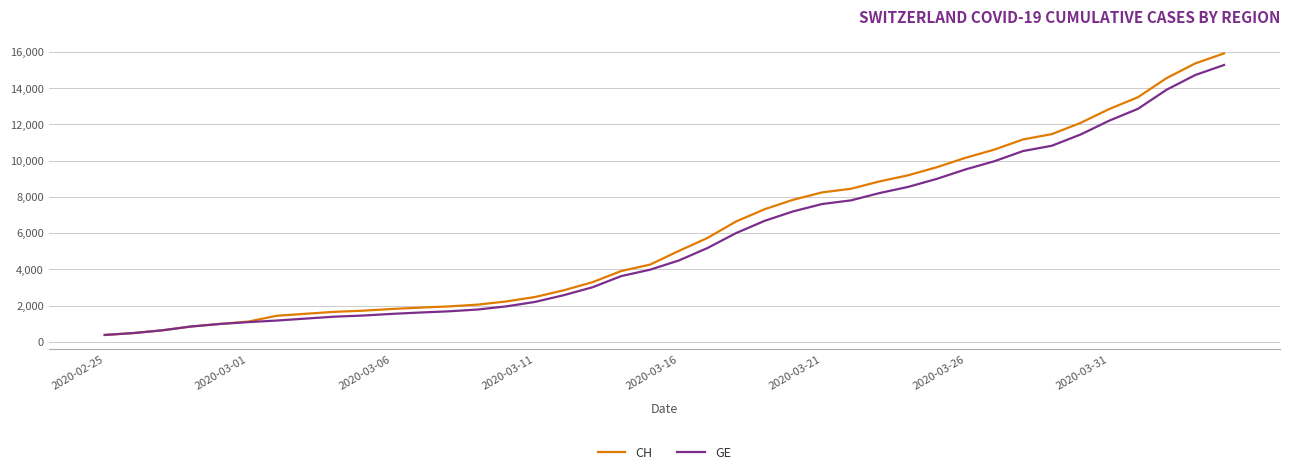

How many lines are shown in the chart?

2